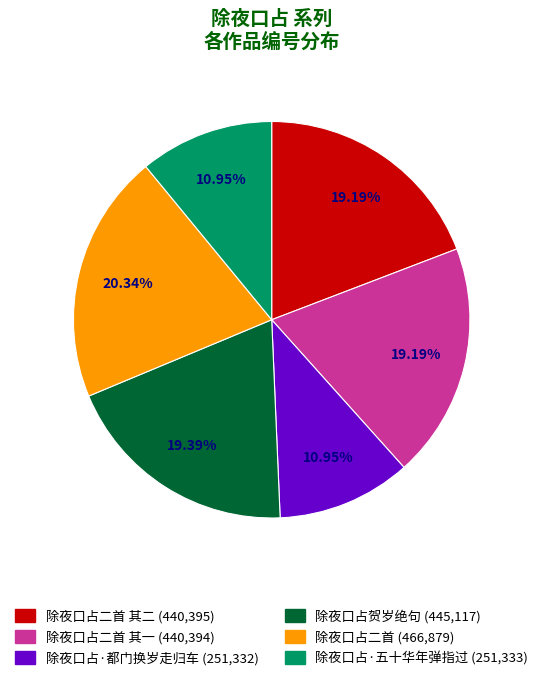

Does any single category account for the majority?

No